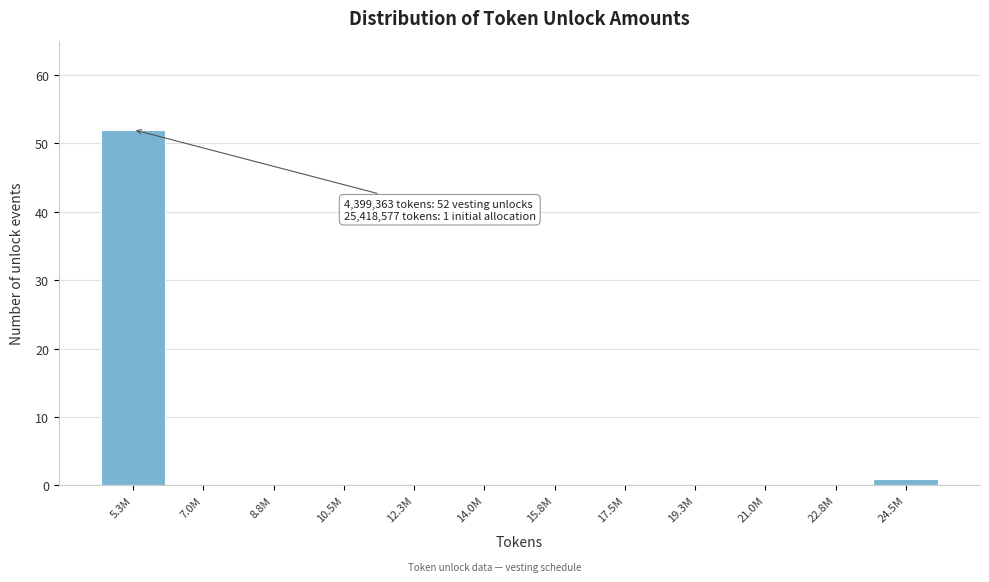

Reading left to right, transcribe all the data shown in this chart.

5.3M=52	7.0M=0	8.8M=0	10.5M=0	12.3M=0	14.0M=0	15.8M=0	17.5M=0	19.3M=0	21.0M=0	22.8M=0	24.5M=1